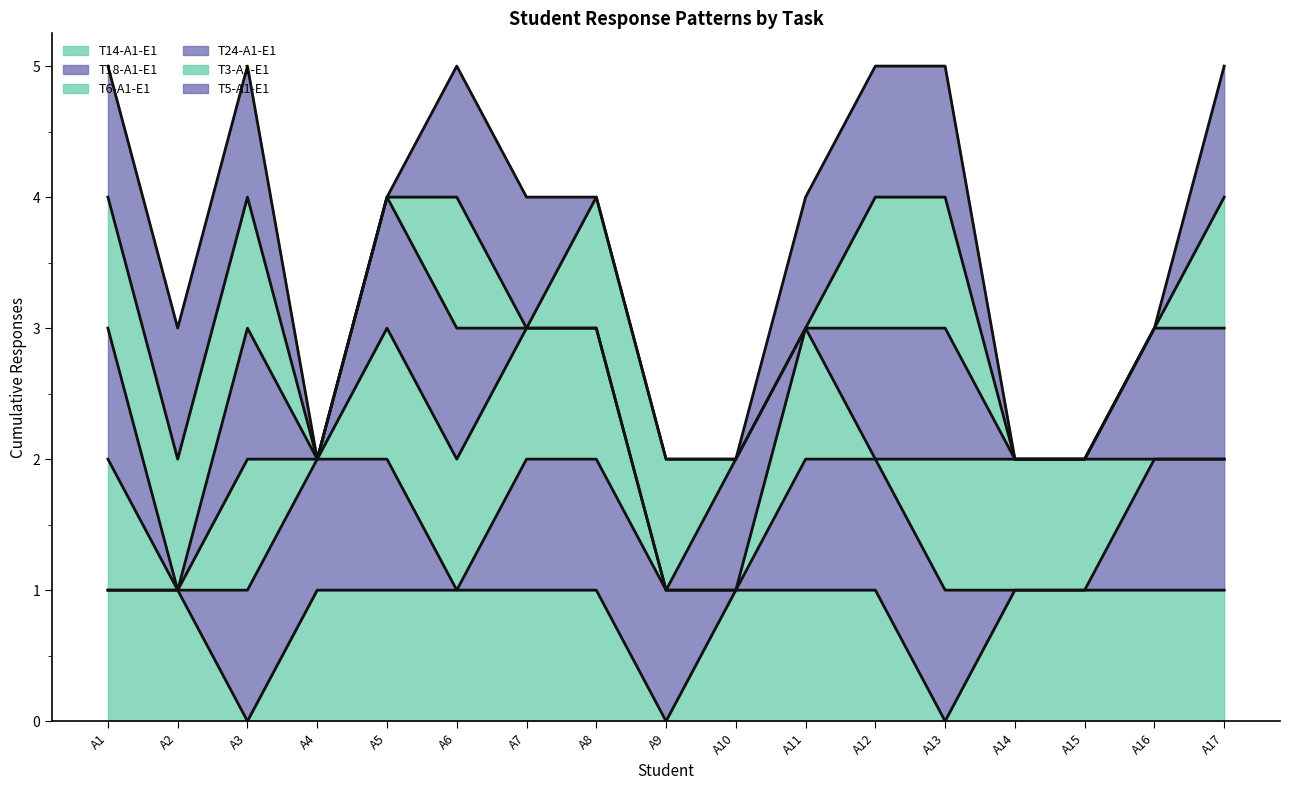

Which series has the widest spread of values?

T24-A1-E1_line